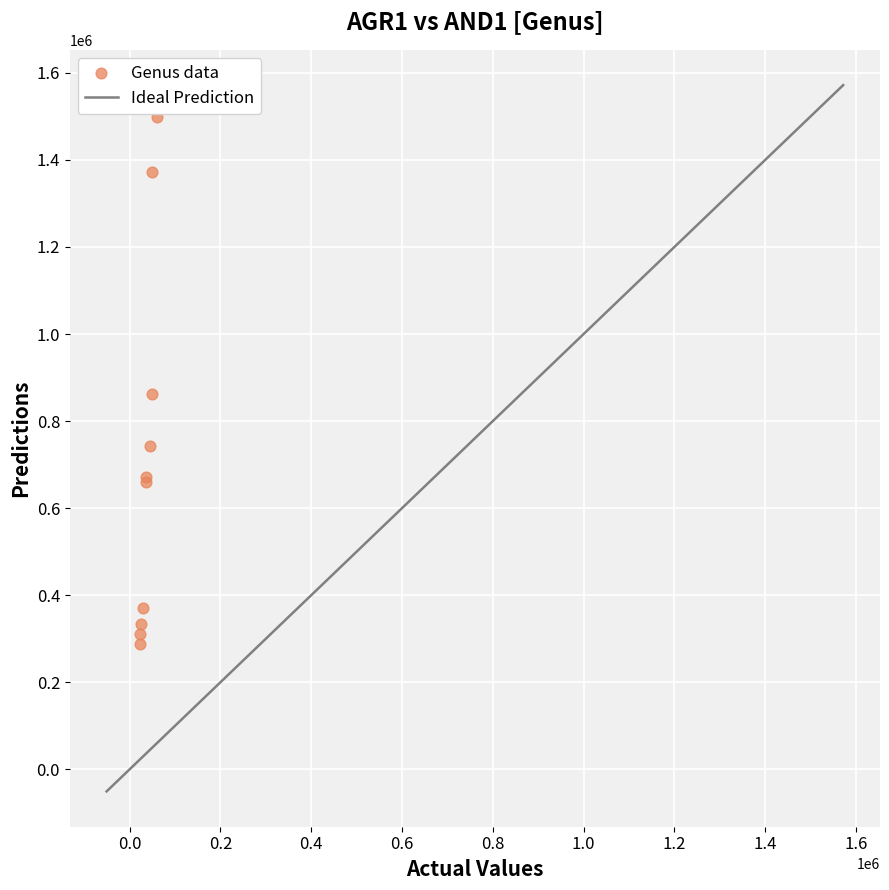

What Y value in the scatter plot is closest to 892824?

861052